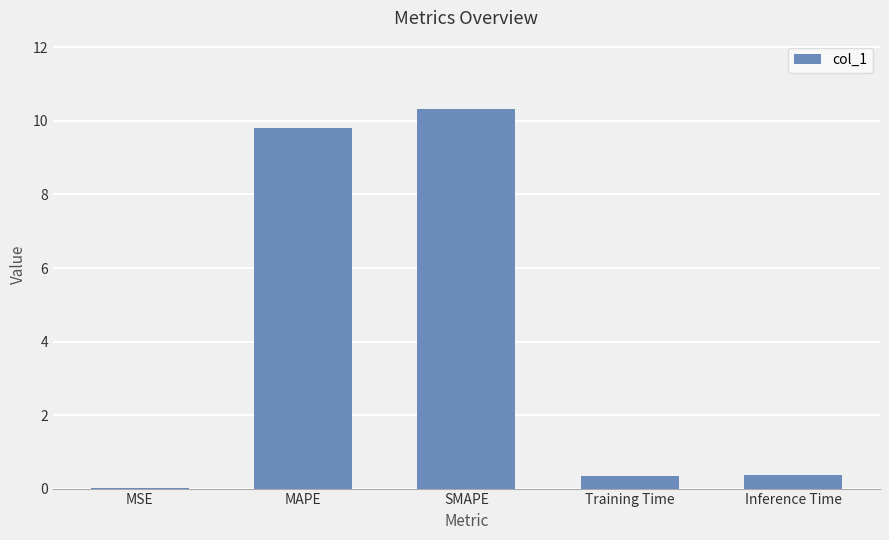

What is the average value?

4.2